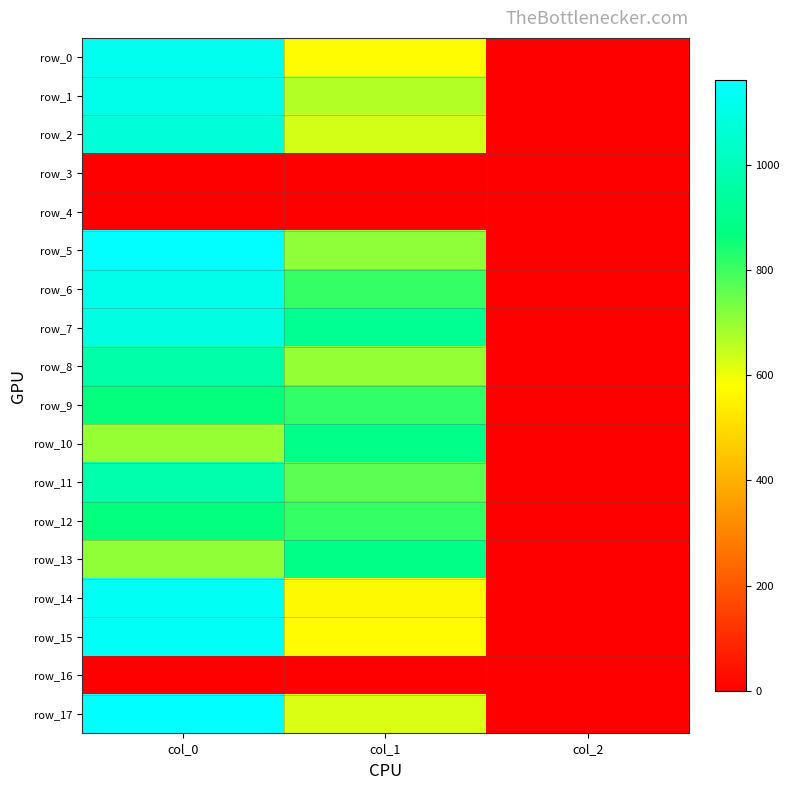

Rank the series at col_1 from lowest to highest value.

row_3, row_4, row_16, row_14, row_0, row_15, row_17, row_2, row_1, row_8, row_5, row_11, row_6, row_12, row_9, row_13, row_10, row_7